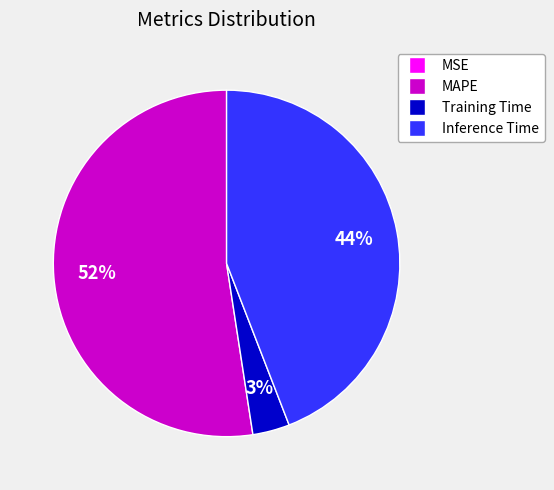

To the nearest percent, what is the combined percentage of Training Time and MAPE?

56%